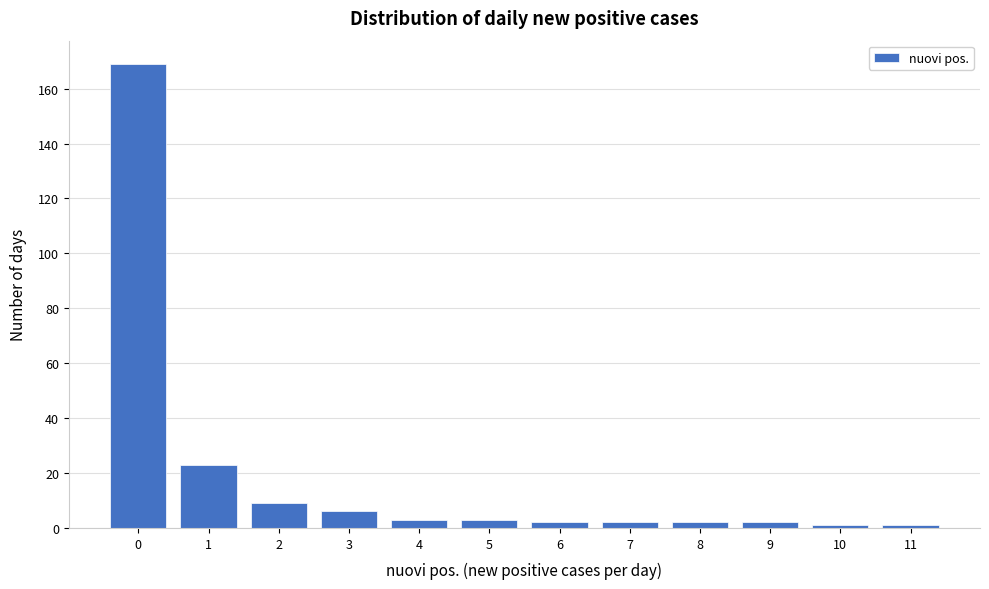

Reading left to right, extract all data points from this chart.

0=169	1=23	2=9	3=6	4=3	5=3	6=2	7=2	8=2	9=2	10=1	11=1